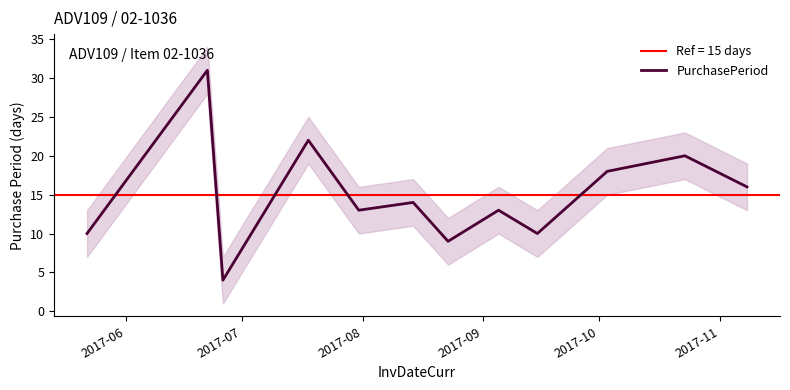

What is the highest value of the PurchasePeriod series?

31